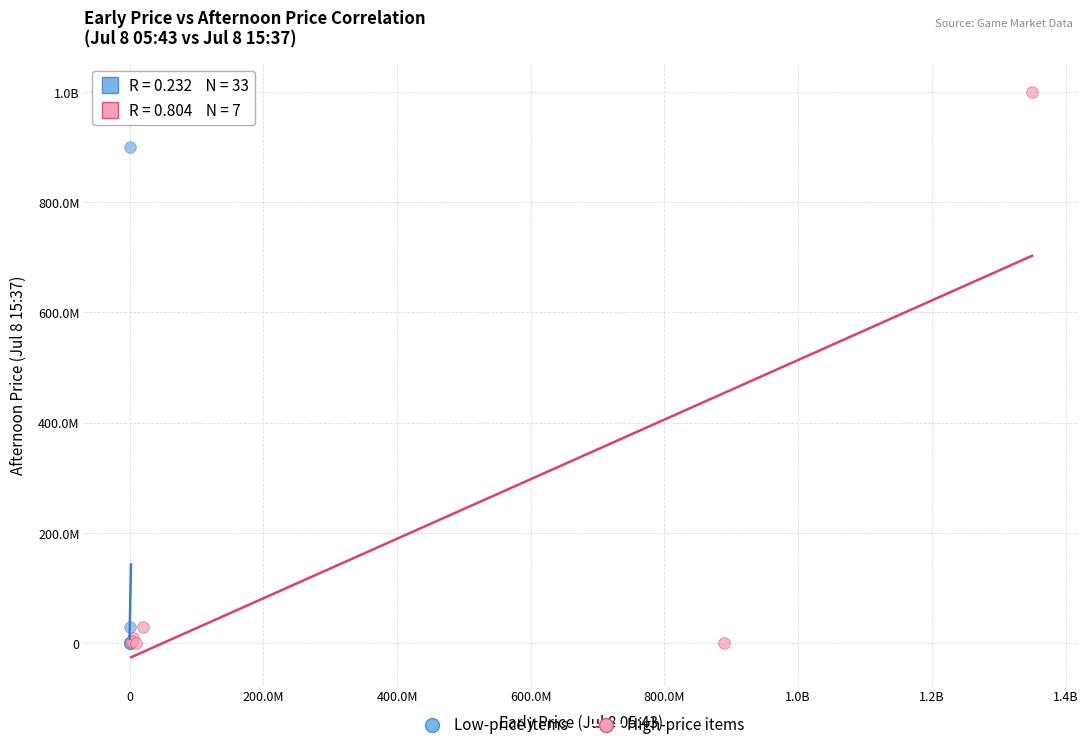

What are all the series names shown in the legend?

Low-price items, High-price items